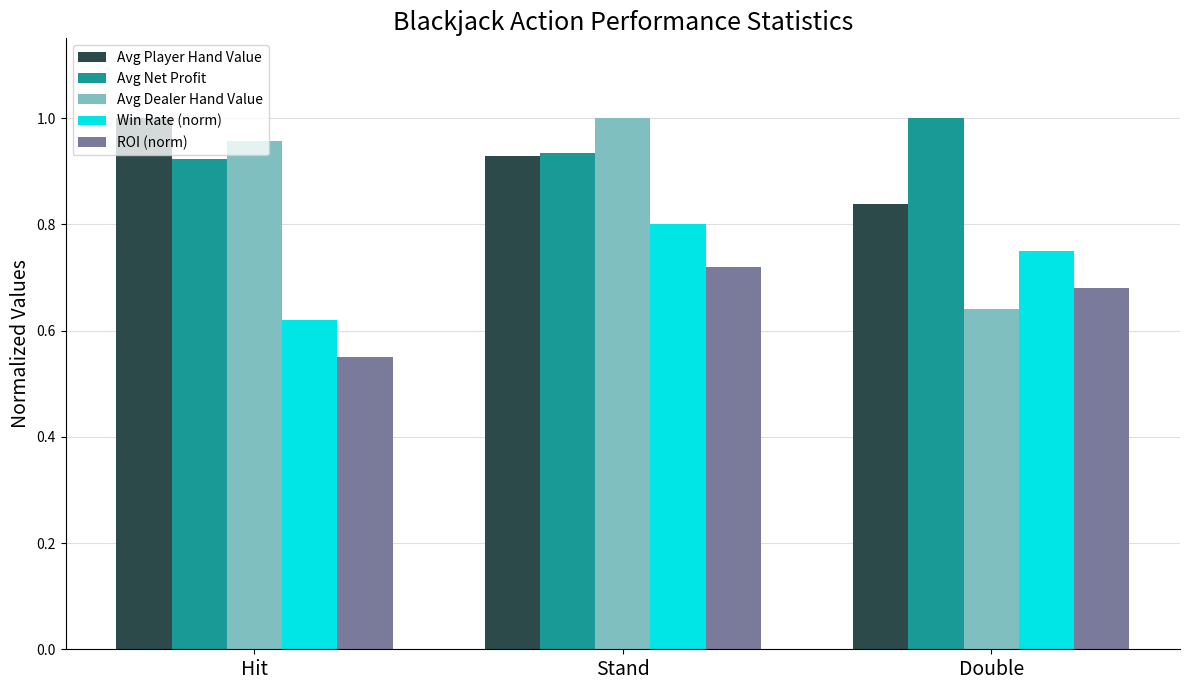

Rank the series at Hit from lowest to highest value.

ROI (norm), Win Rate (norm), Avg Net Profit, Avg Dealer Hand Value, Avg Player Hand Value